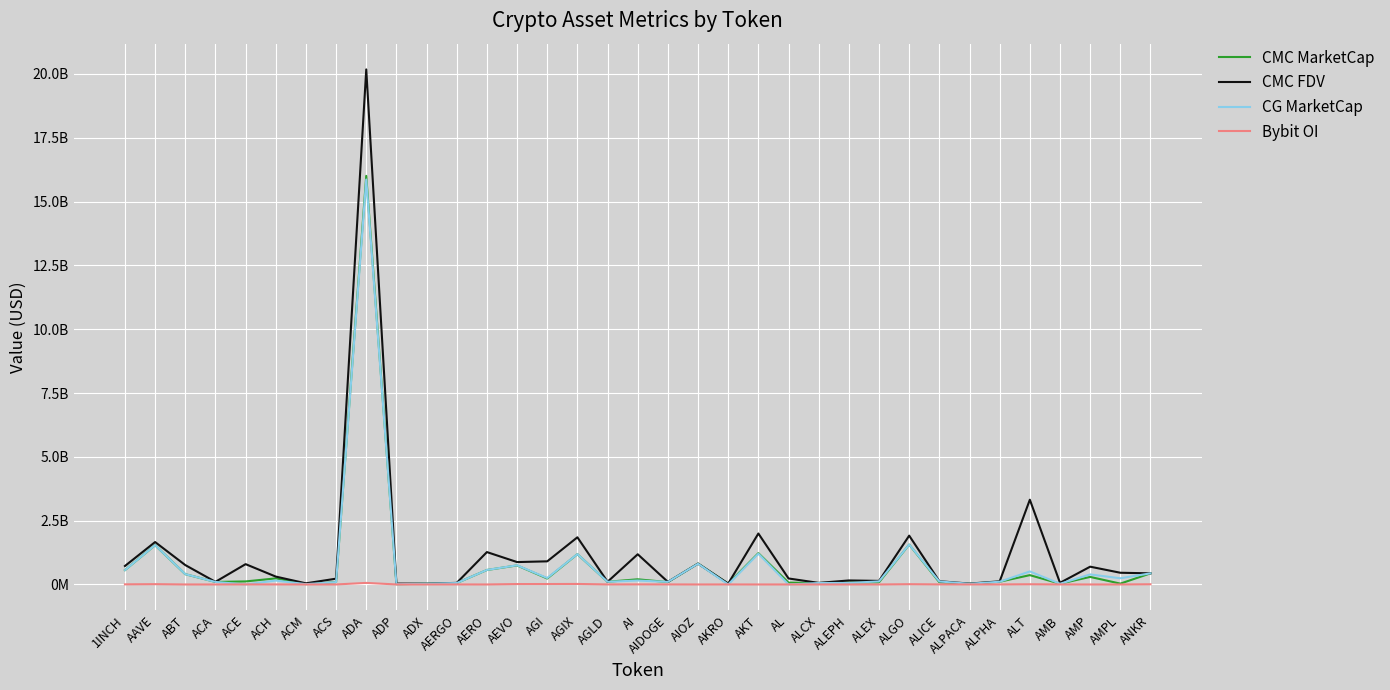

True or false: CG MarketCap has more than 1 points higher than both neighbors.

True